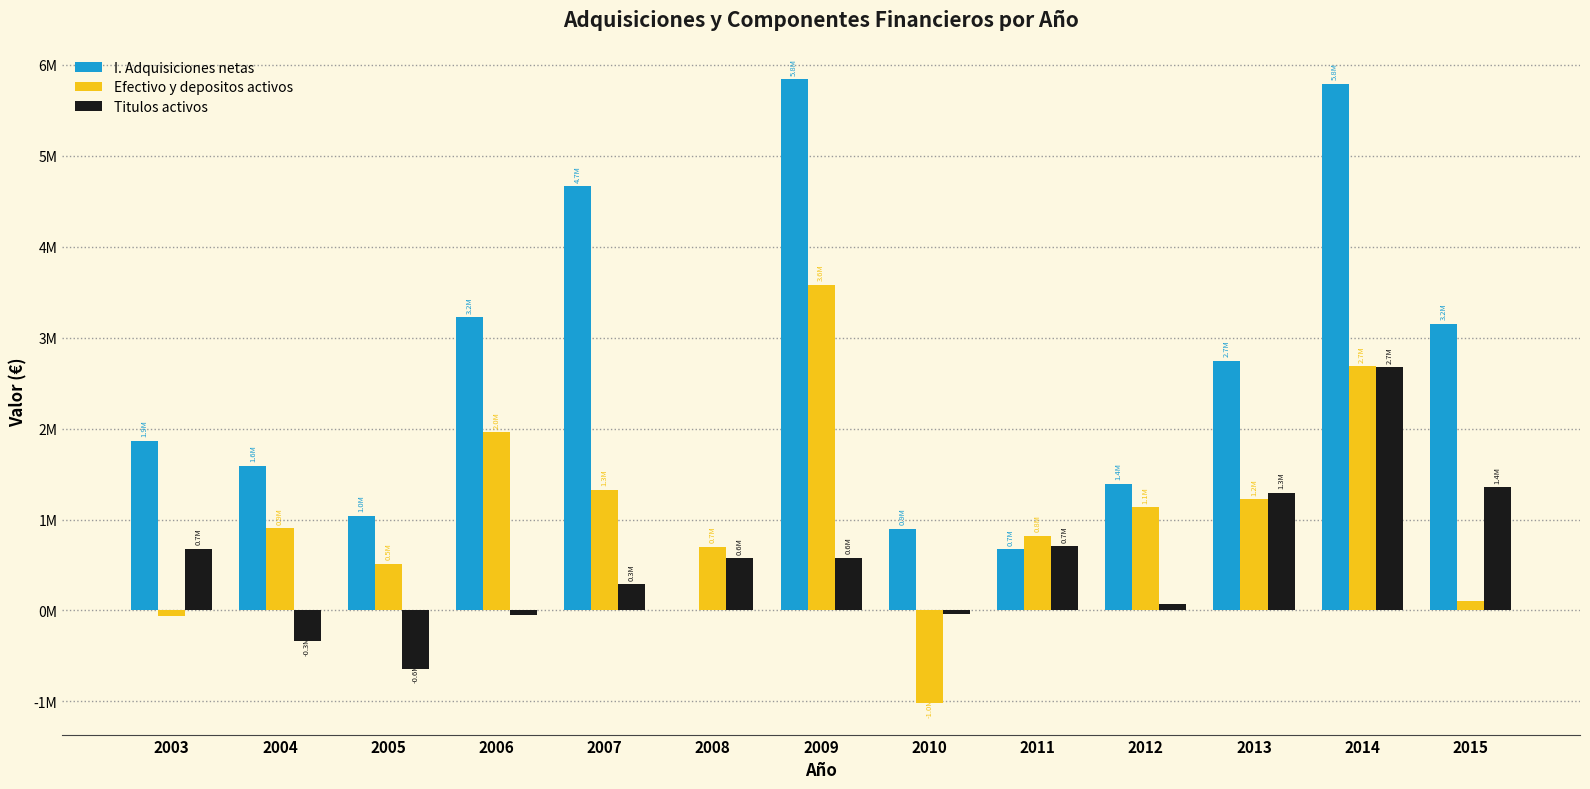

At 2011, list the series in order from largest to smallest.

Efectivo y depositos activos, Titulos activos, I. Adquisiciones netas